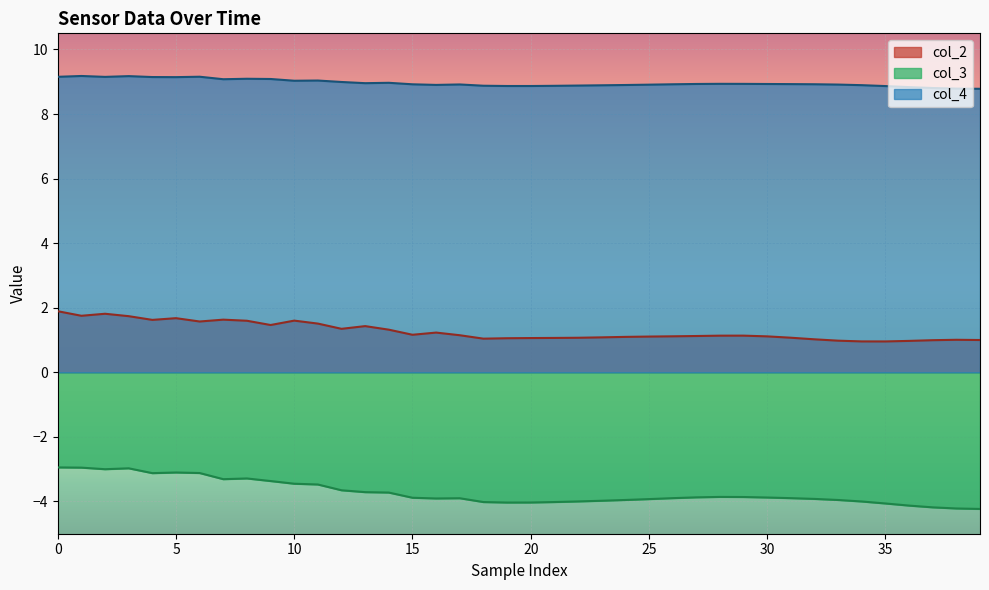

What is the value of the col_2 point at the 35th from the left?

1.0